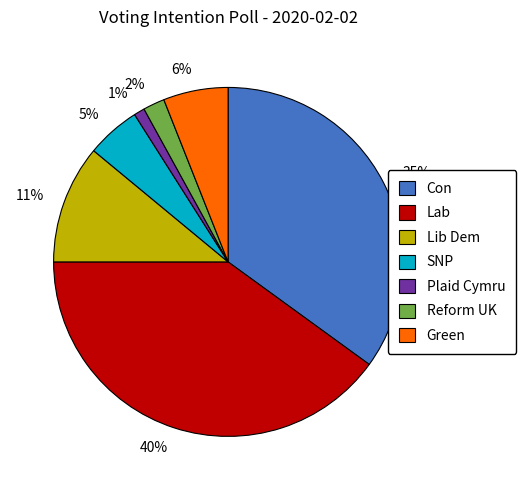

Is the sum of 35% and 5% greater than half?

No